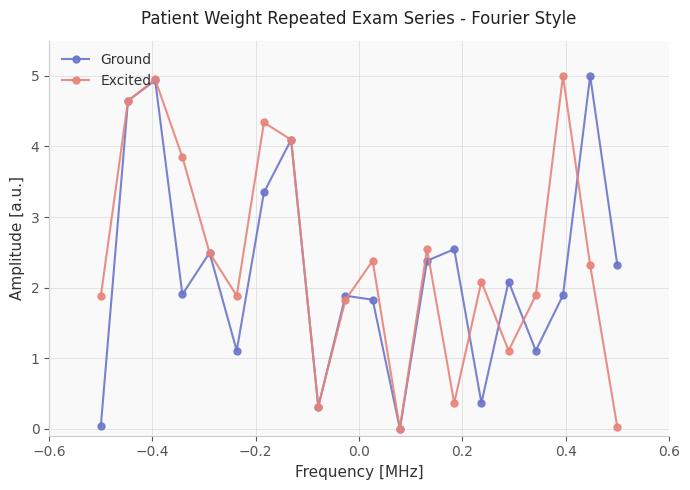

At how many categories does at least one series exceed 1?

18